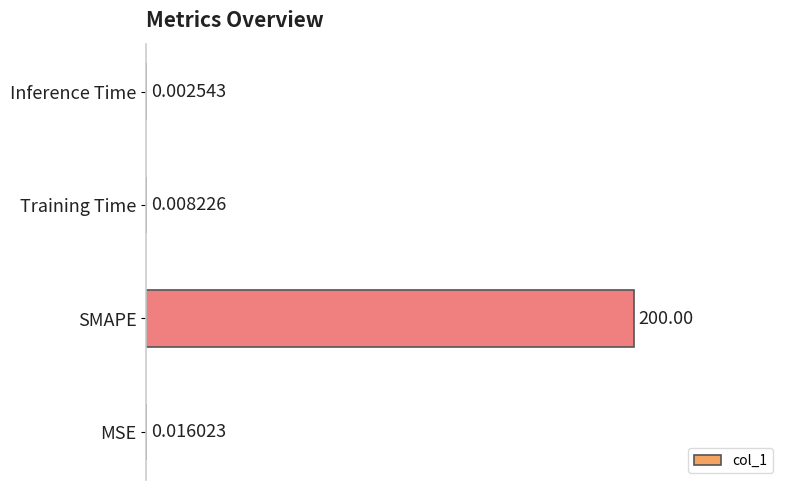

What is the sum of all values?

100.0